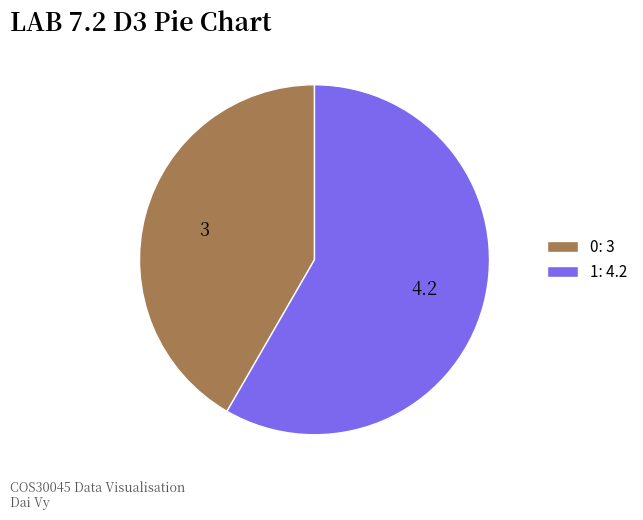

Between 1: 4.2 and 0: 3, which is larger?

1: 4.2